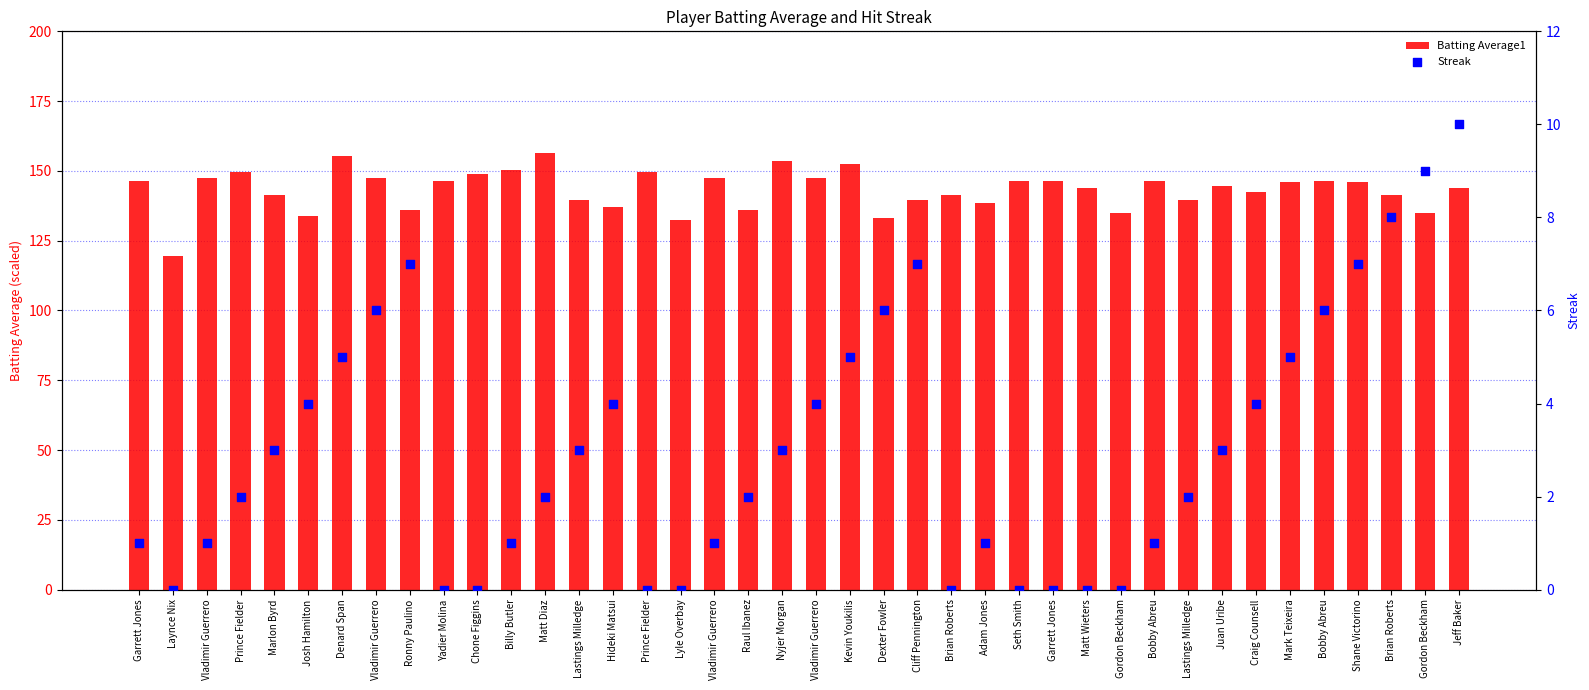

Which series contains the highest Y value?

Batting Average1